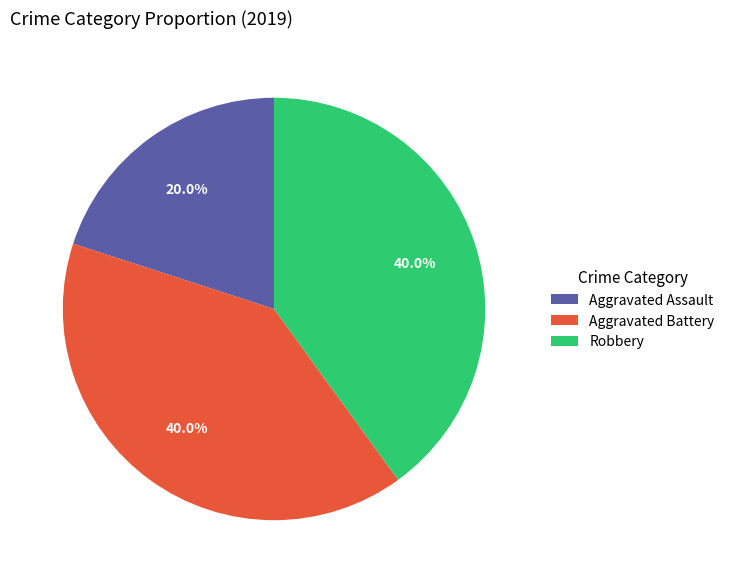

Do Robbery and Aggravated Battery together represent more than half of the pie?

Yes